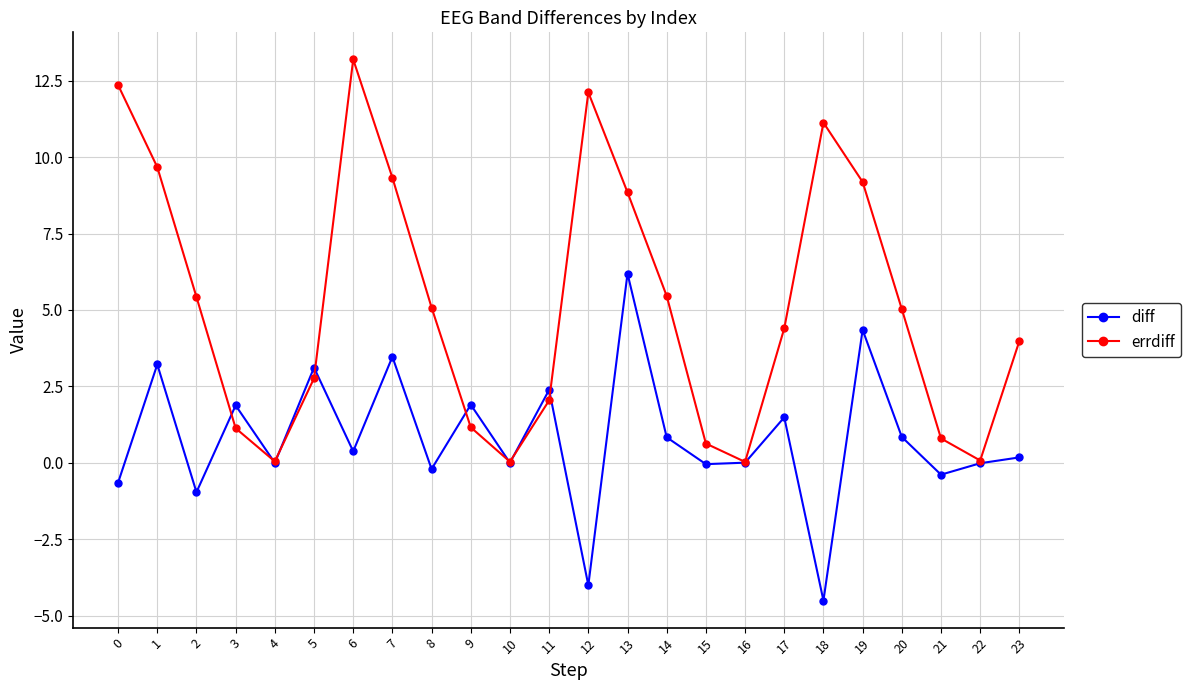

What is the lowest value of the diff series?

-4.5